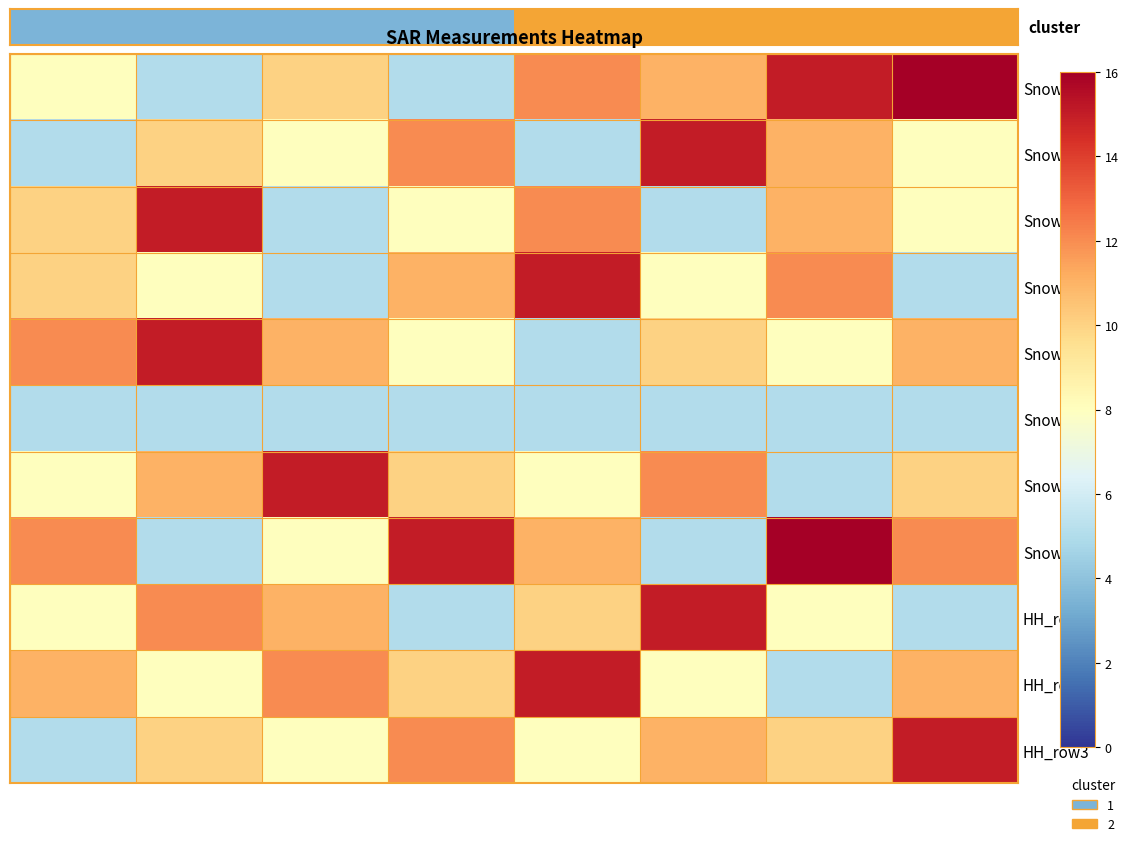

Reading right to left, what are all the values shown in this chart?

Snow_8: 16	15	11	12	5	10	5	8
Snow_5: 8	11	15	5	12	8	10	5
Snow_10: 8	11	5	12	8	5	15	10
Snow_12: 5	12	8	15	11	5	8	10
Snow_5b: 11	8	10	5	8	11	15	12
Snow_11: 5	5	5	5	5	5	5	5
Snow_15: 10	5	12	8	10	15	11	8
Snow_16: 12	16	5	11	15	8	5	12
HH_row1: 5	8	15	10	5	11	12	8
HH_row2: 11	5	8	15	10	12	8	11
HH_row3: 15	10	11	8	12	8	10	5